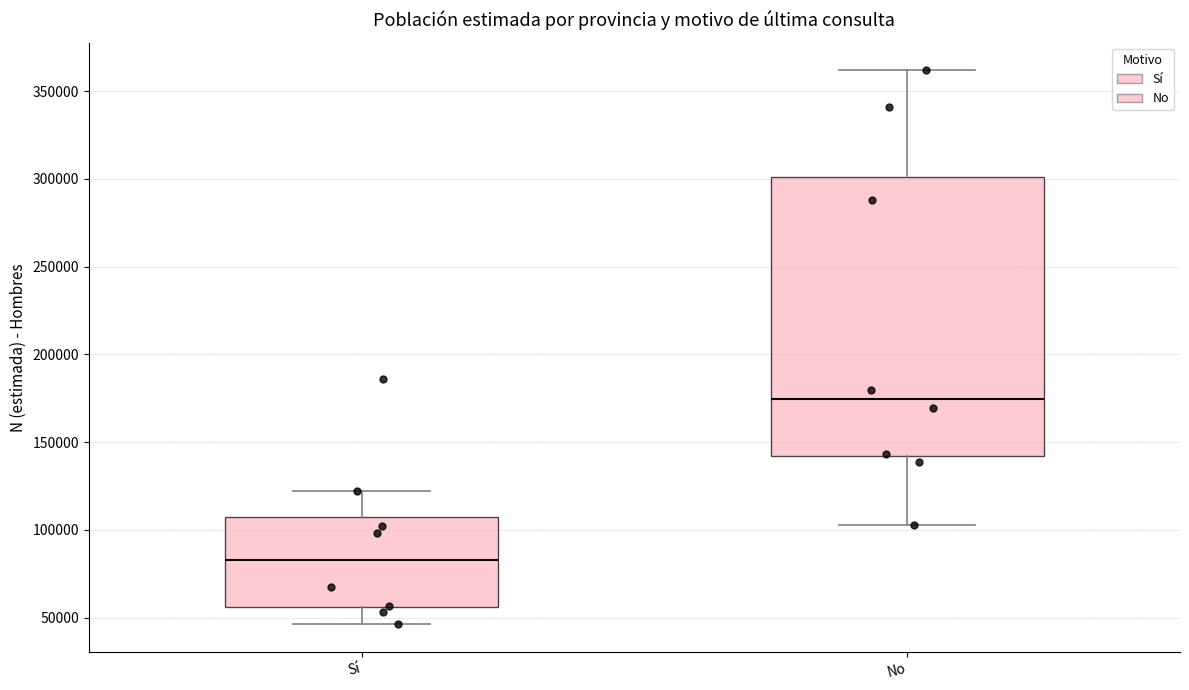

Comparing the boxes themselves (not the whiskers), which one is the tallest?

No